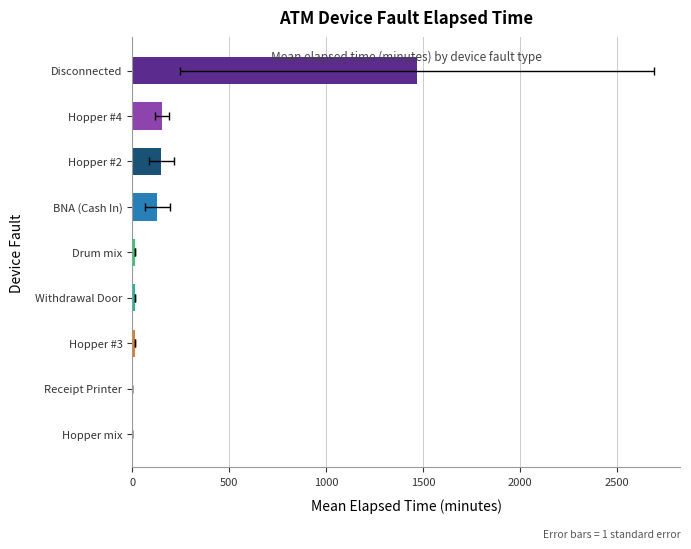

What is the change in value from Receipt Printer to Hopper #2?

+150.0